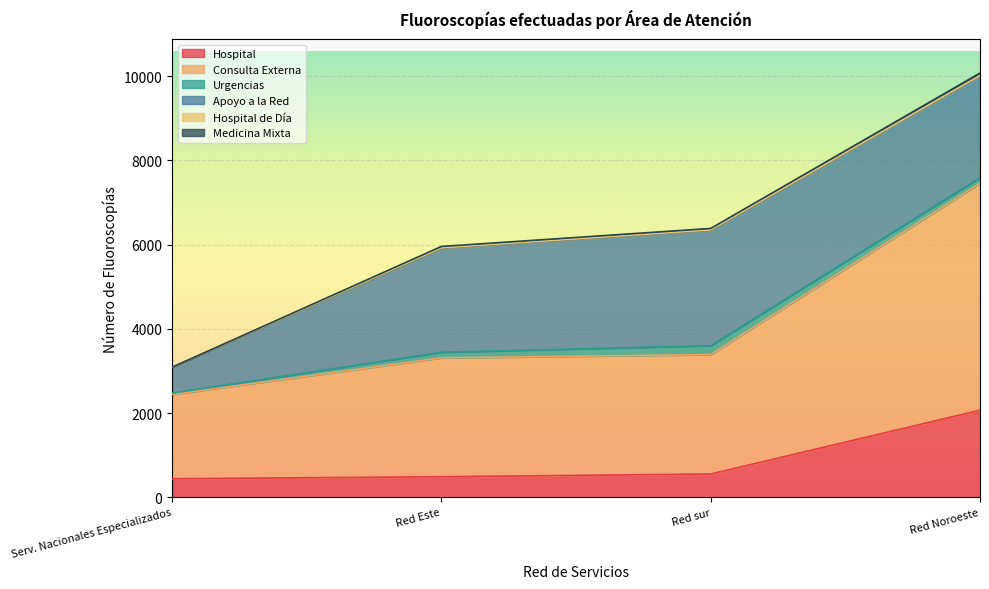

At which category is the sum across all series the highest?

Red Noroeste